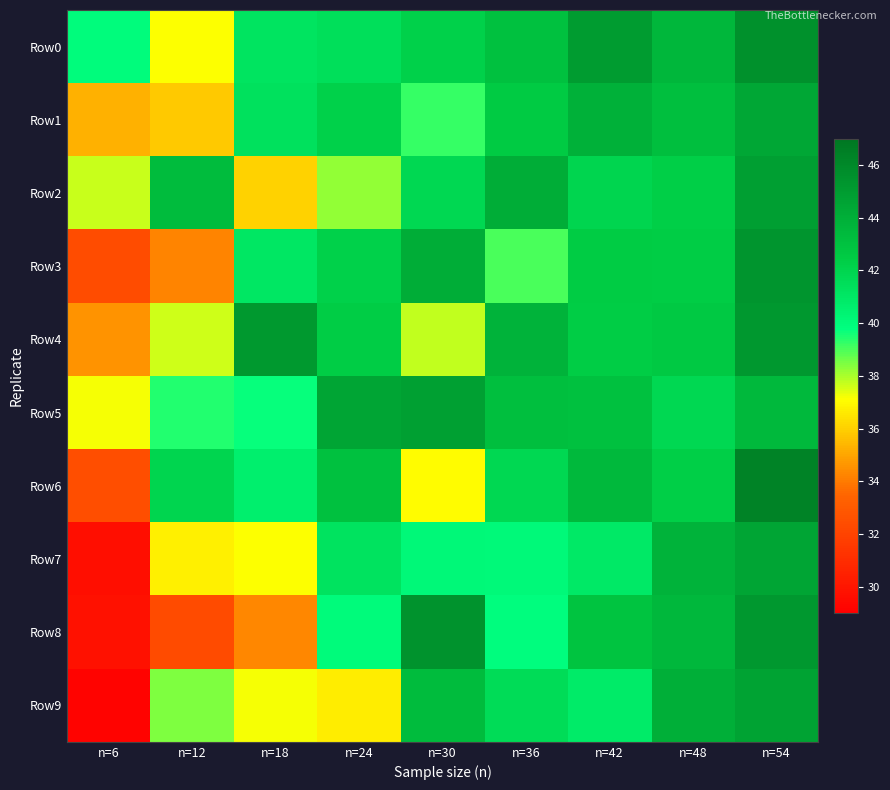

Rank the series by their maximum value, from highest to lowest.

Row6, Row0, Row8, Row3, Row4, Row2, Row5, Row9, Row7, Row1